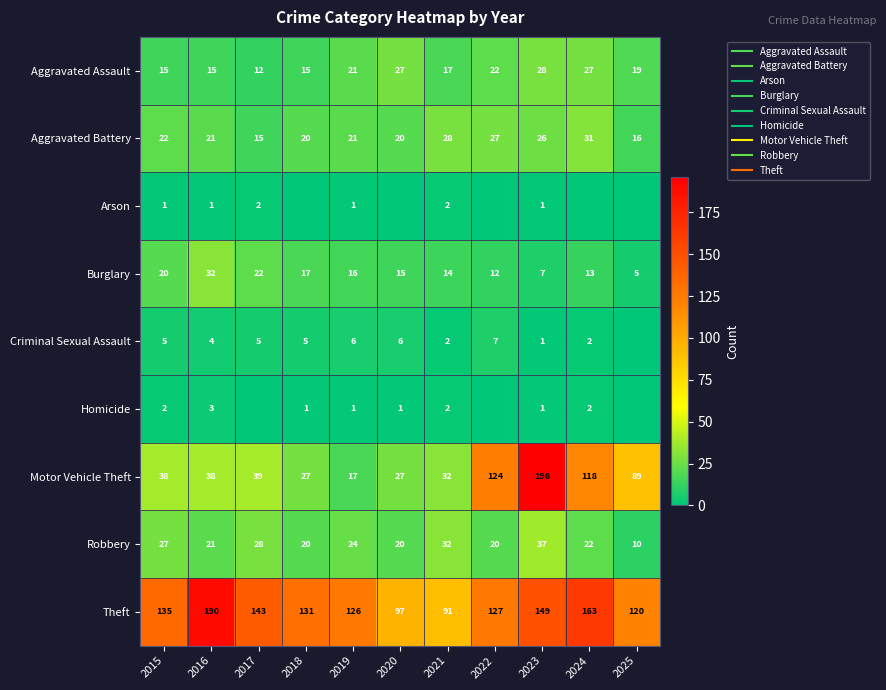

What is the maximum value for Burglary?

32